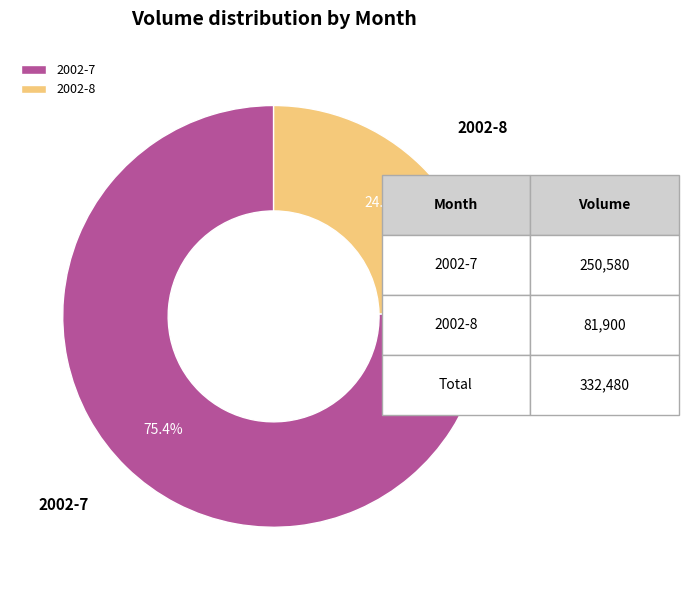

Which slice is the largest?

2002-7